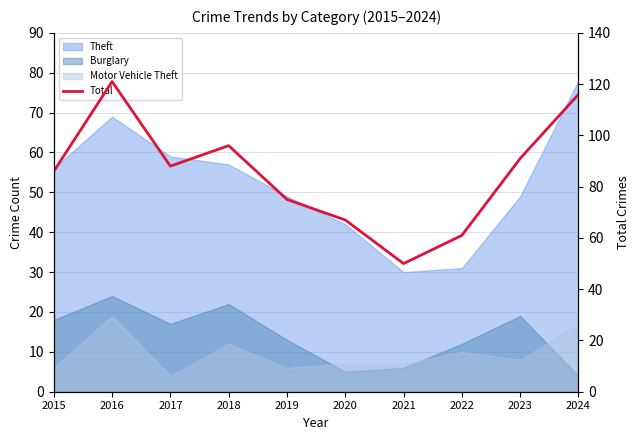

What is the approximate value at 2022, to the nearest 10?

60